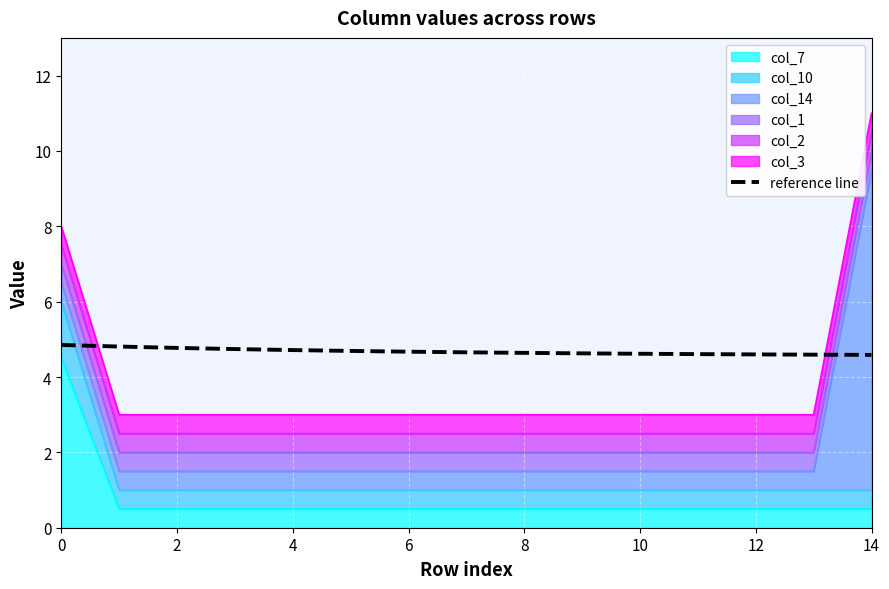

What is the difference between the maximum and minimum values?

0.3